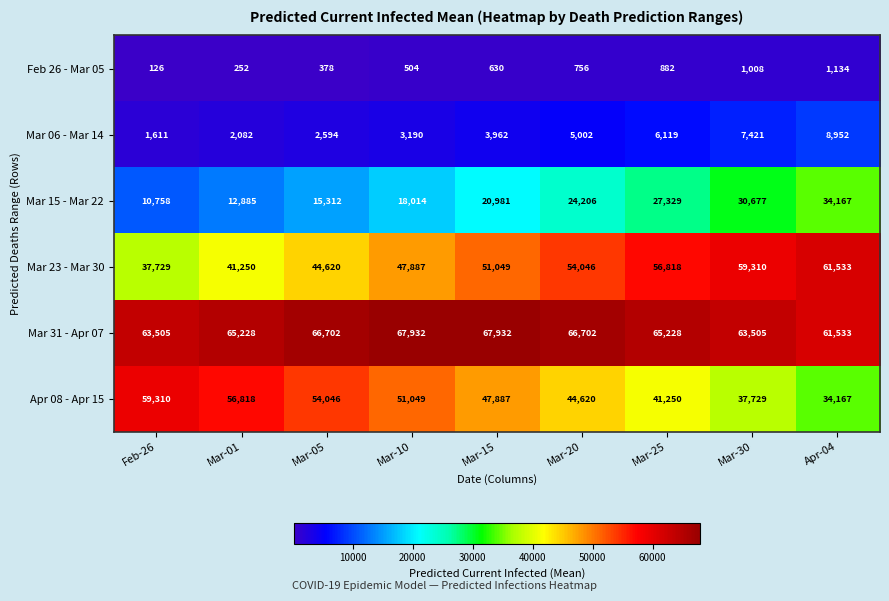

Read the Mar 23 - Mar 30 value at Mar-10.

47887